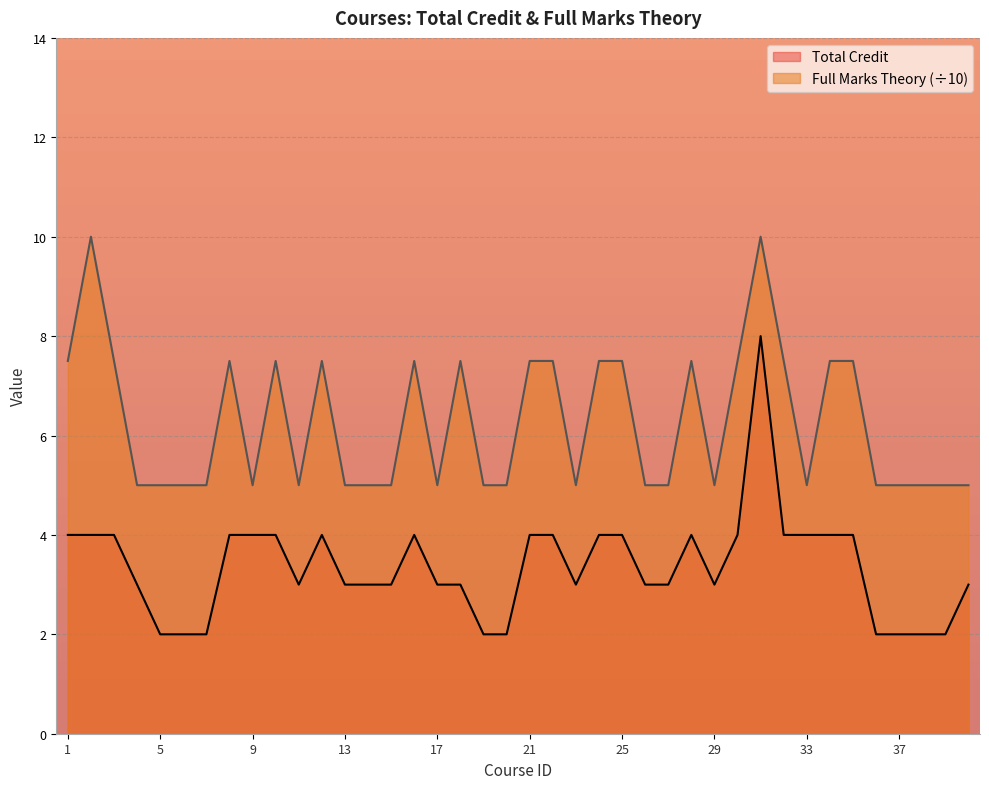

What is the highest value of the Total Credit series?

8.0